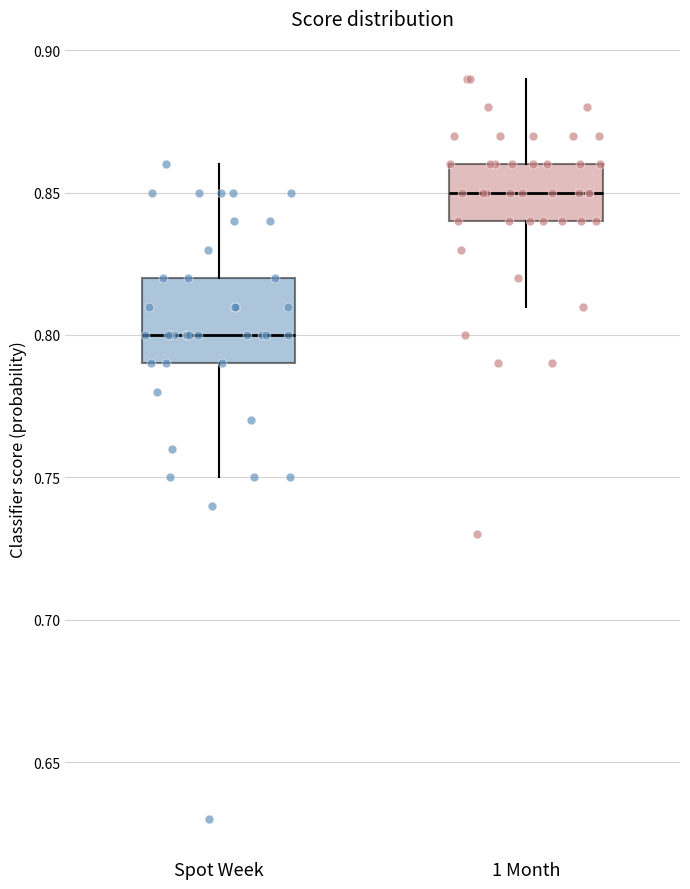

Which box is the tallest, from its lower edge to its upper edge?

Spot Week